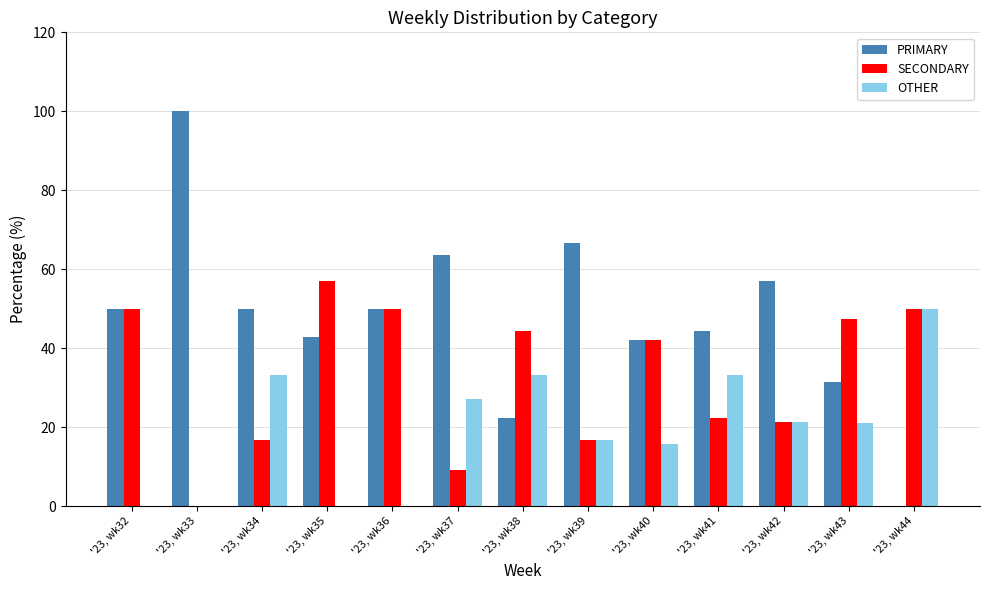

What is the greatest value displayed?

100.0